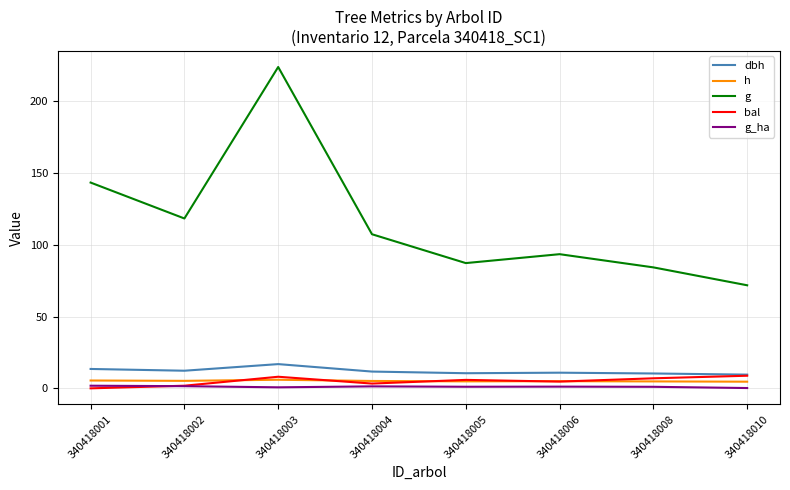

Rank the series at 340418008 from lowest to highest value.

g_ha, h, bal, dbh, g